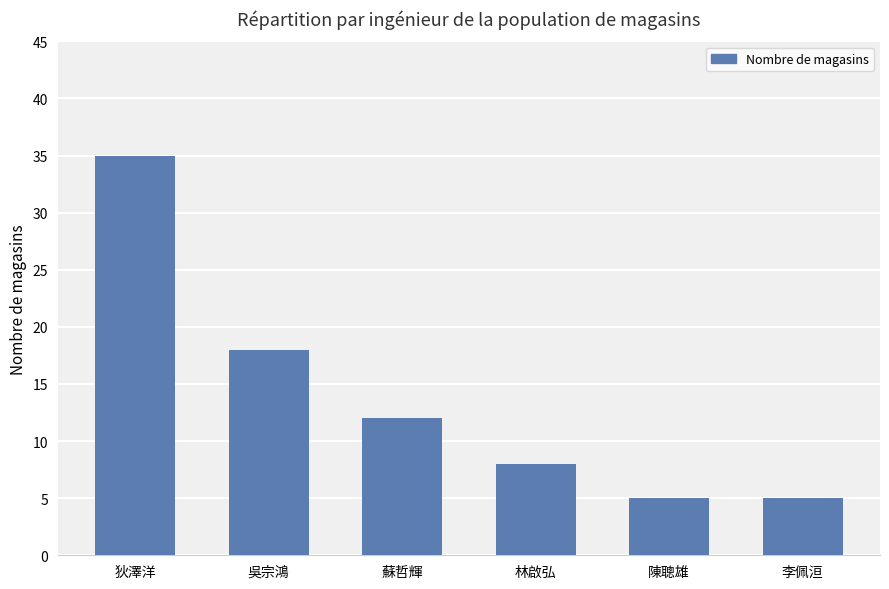

Reading right to left, extract all data points from this chart.

李佩洹=5	陳聰雄=5	林啟弘=8	蘇哲輝=12	吳宗鴻=18	狄澤洋=35